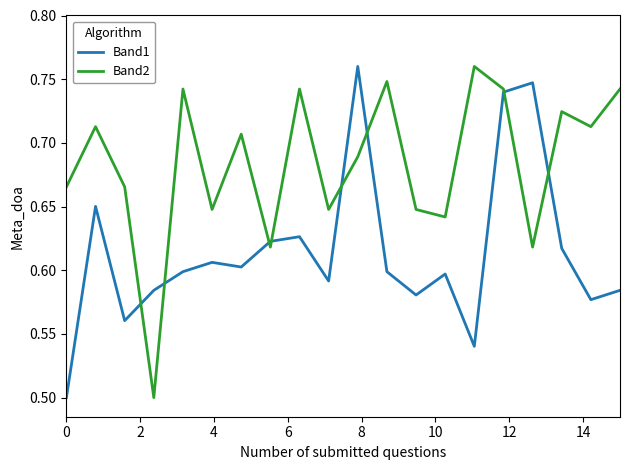

What are all the series names shown in the legend?

Band1, Band2